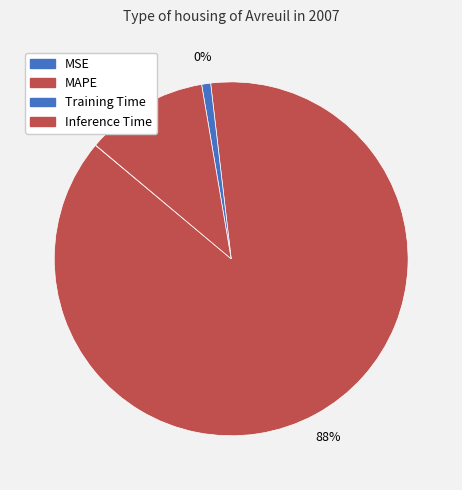

Is it true that MAPE is 88% of the pie?

True